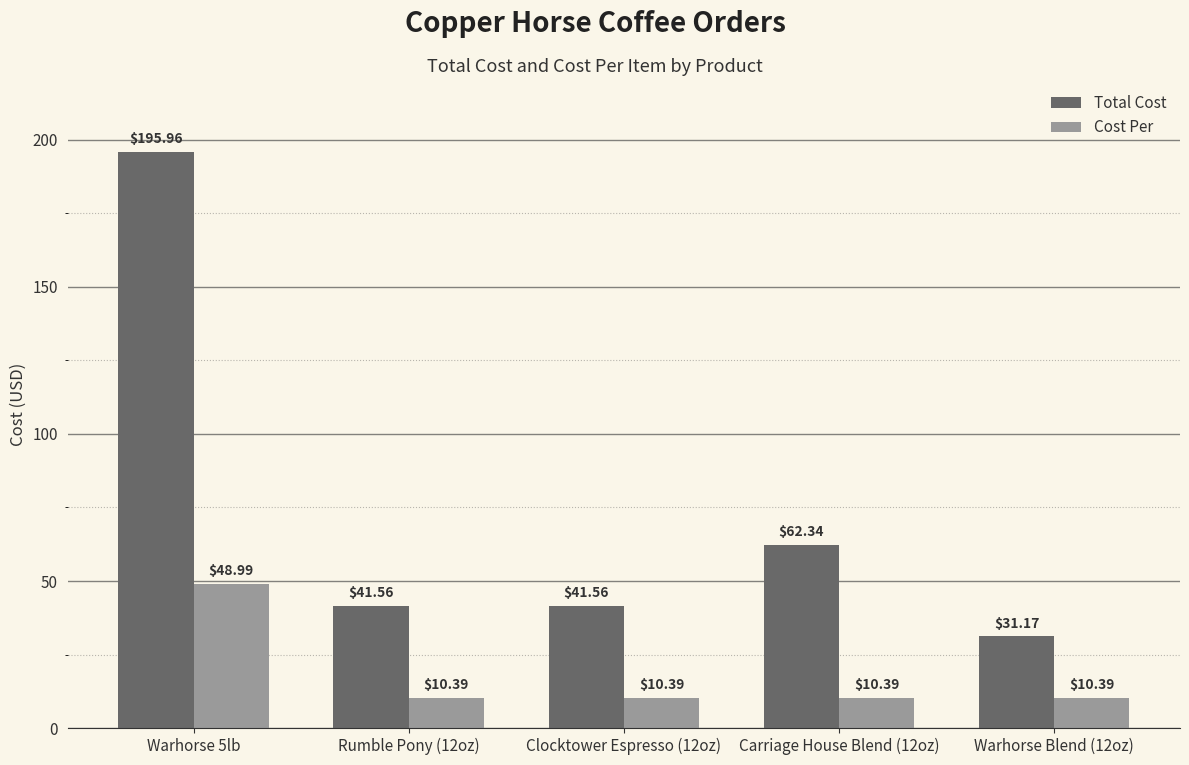

How many groups of bars are there?

5